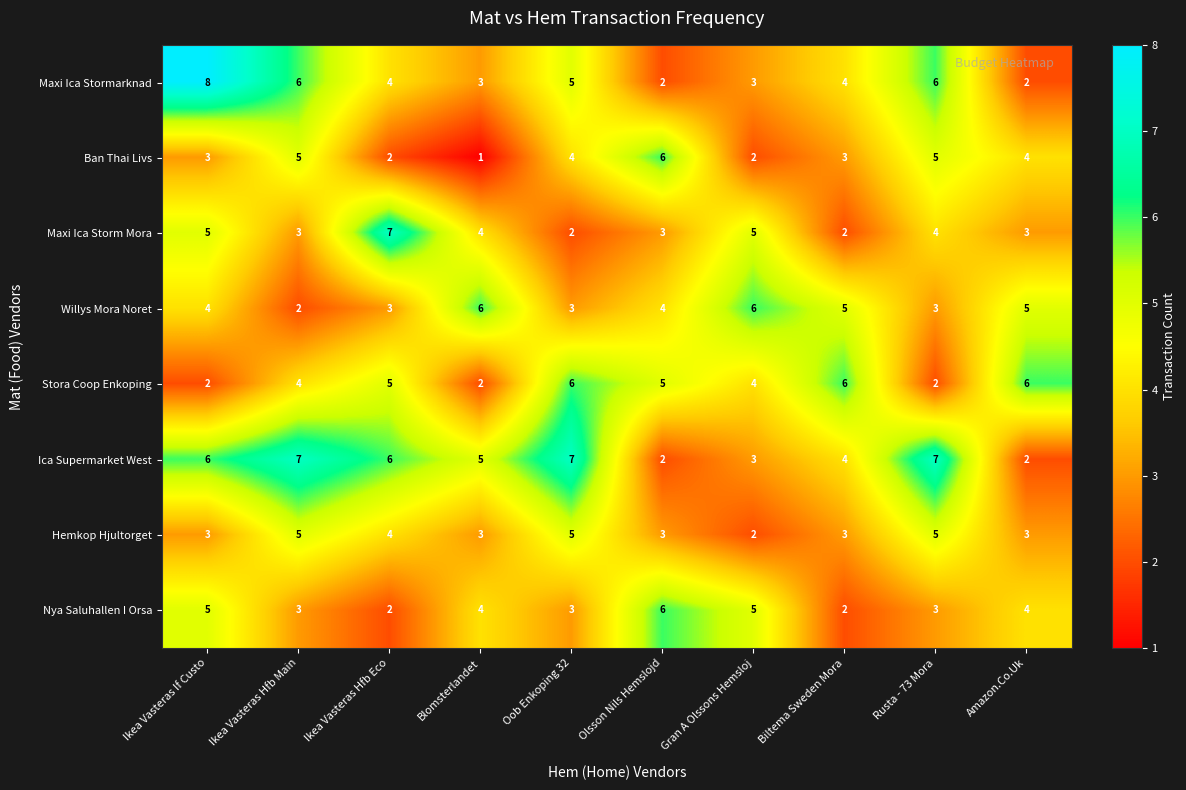

At which category is the sum across all series the highest?

Ikea Vasteras If Custo